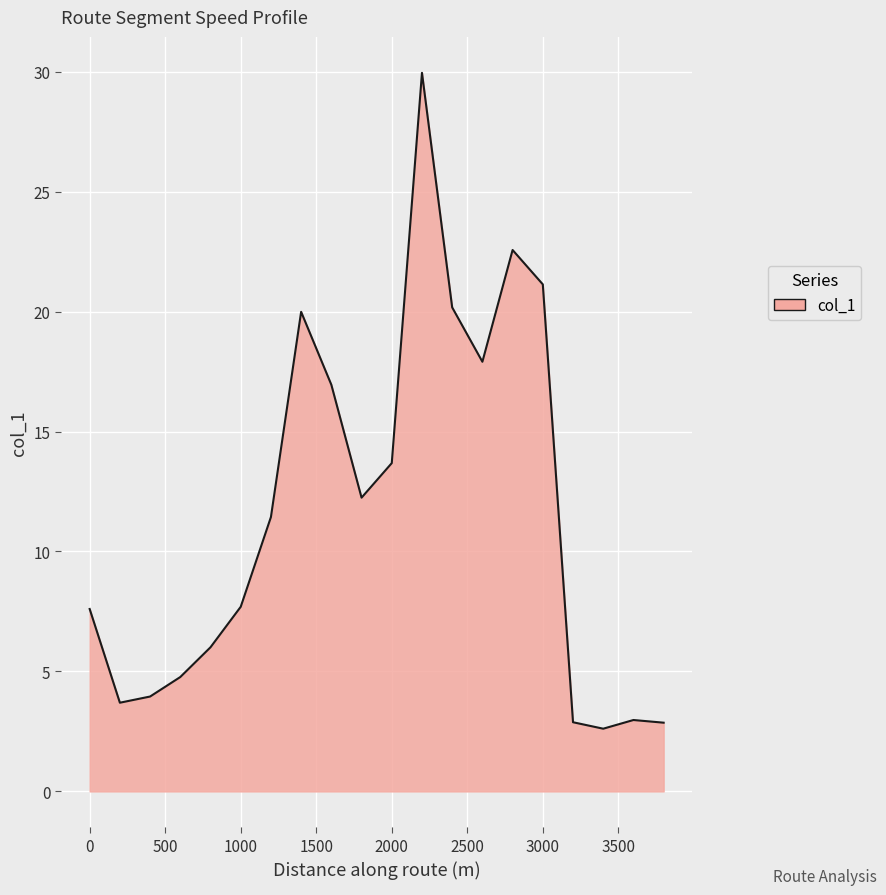

What is the difference between the maximum and minimum values?

27.3